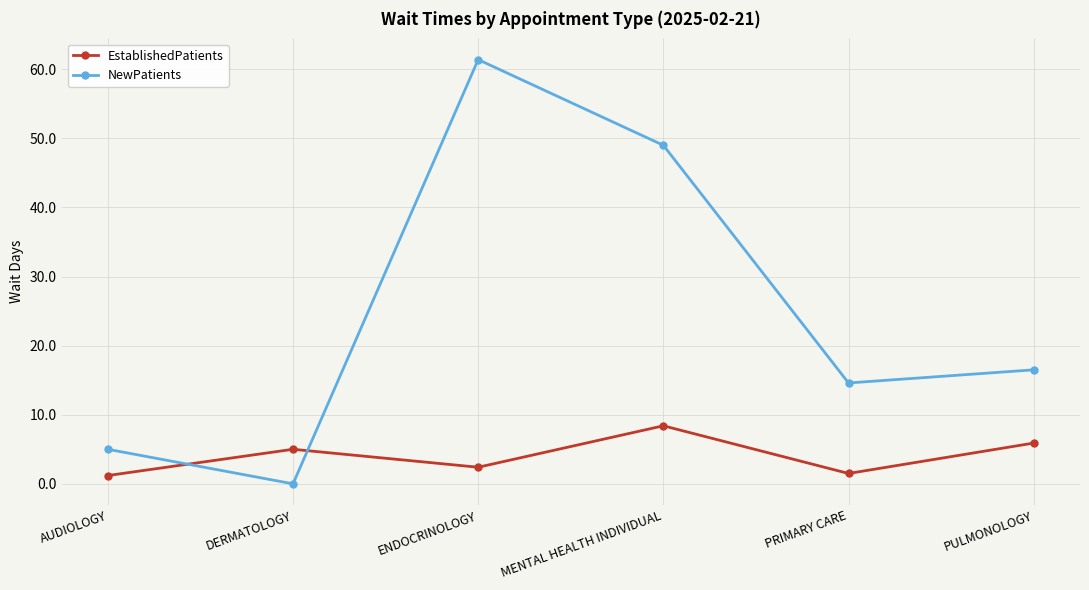

What is the difference between the highest and lowest values at ENDOCRINOLOGY?

59.0